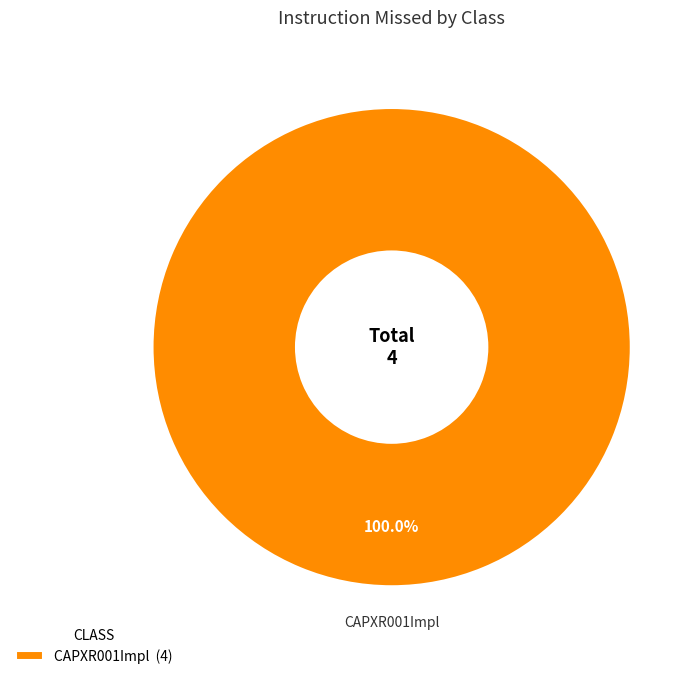

Rank the categories by value from highest to lowest.

CAPXR001Impl (4)